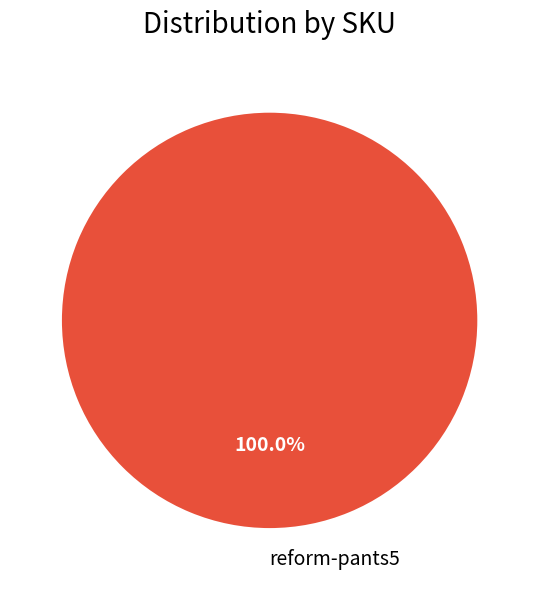

How many segments does this pie chart have?

1